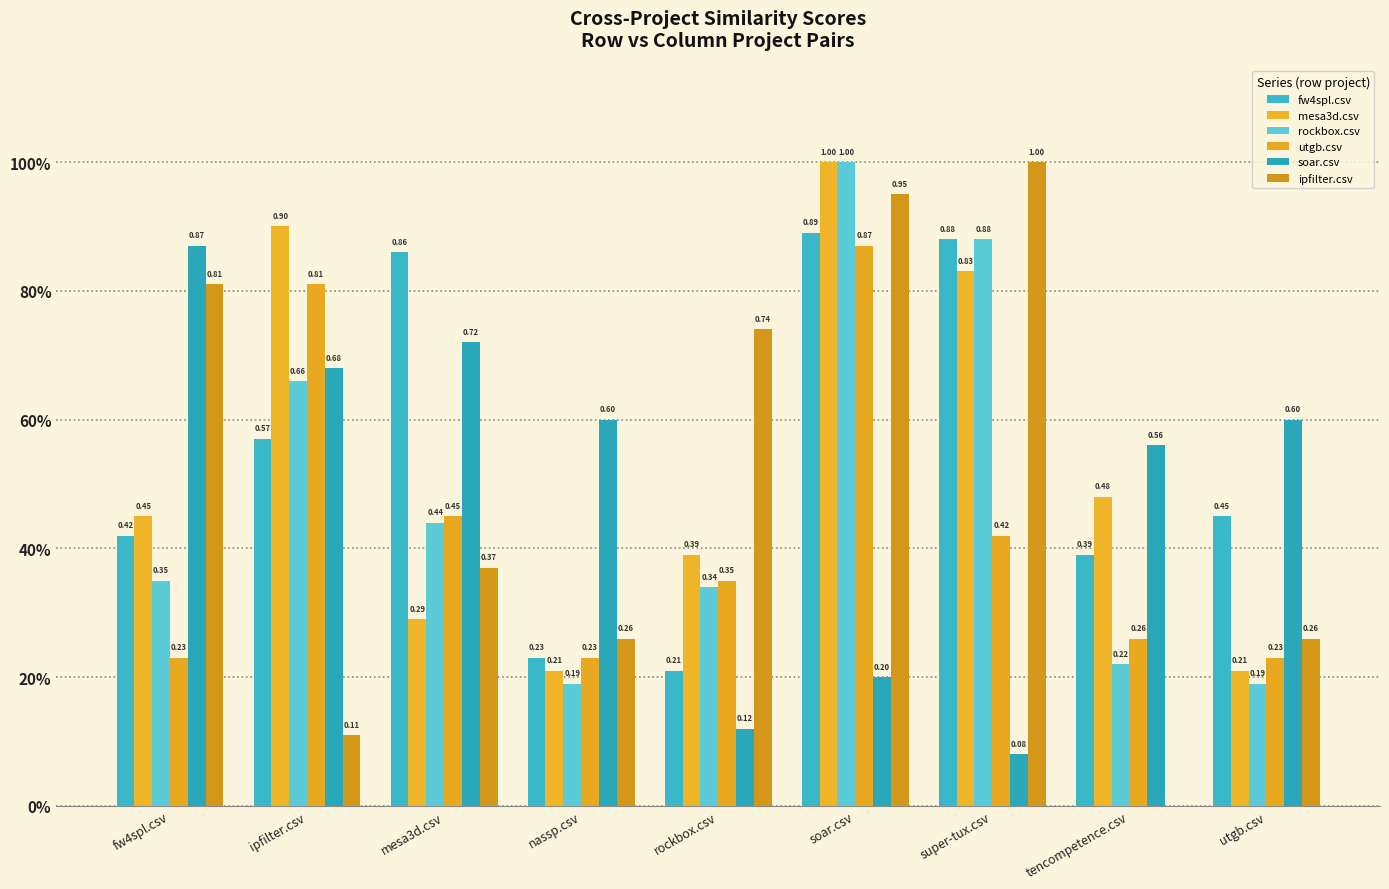

What are all the series names shown in the legend?

fw4spl.csv, mesa3d.csv, rockbox.csv, utgb.csv, soar.csv, ipfilter.csv